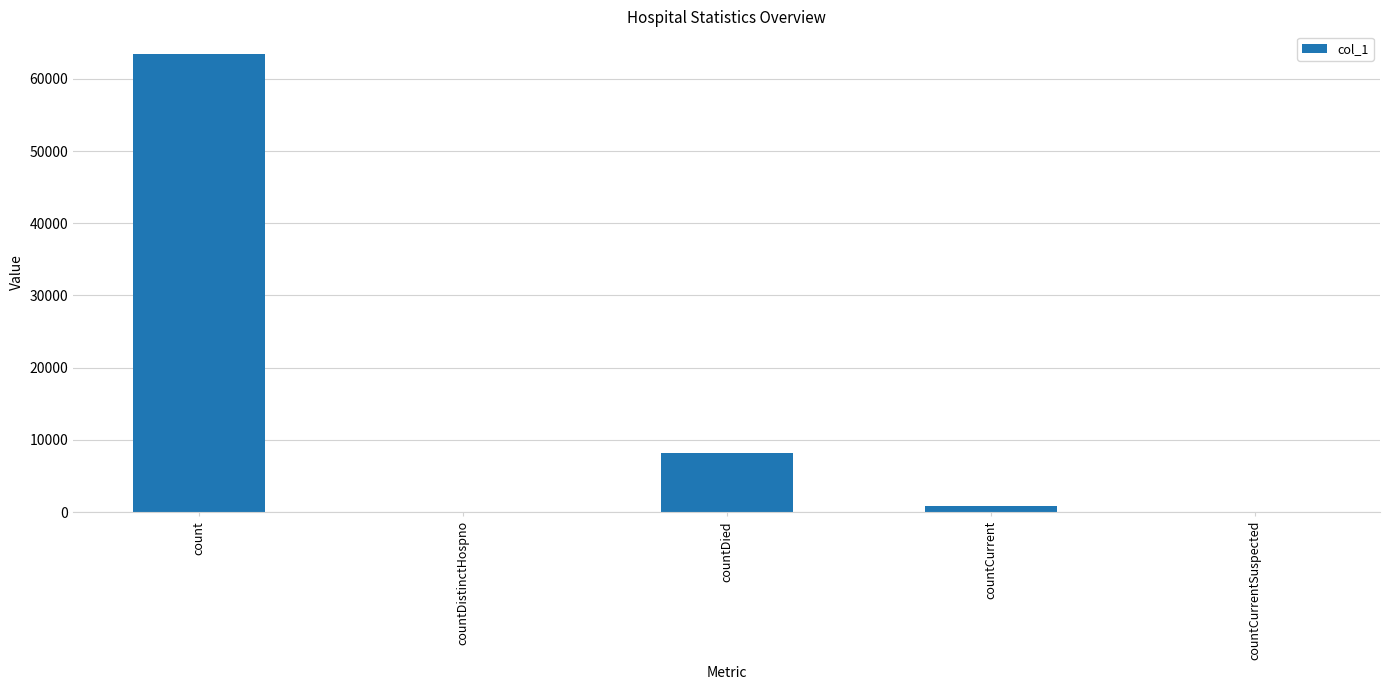

What is the maximum value shown in the chart?

63417